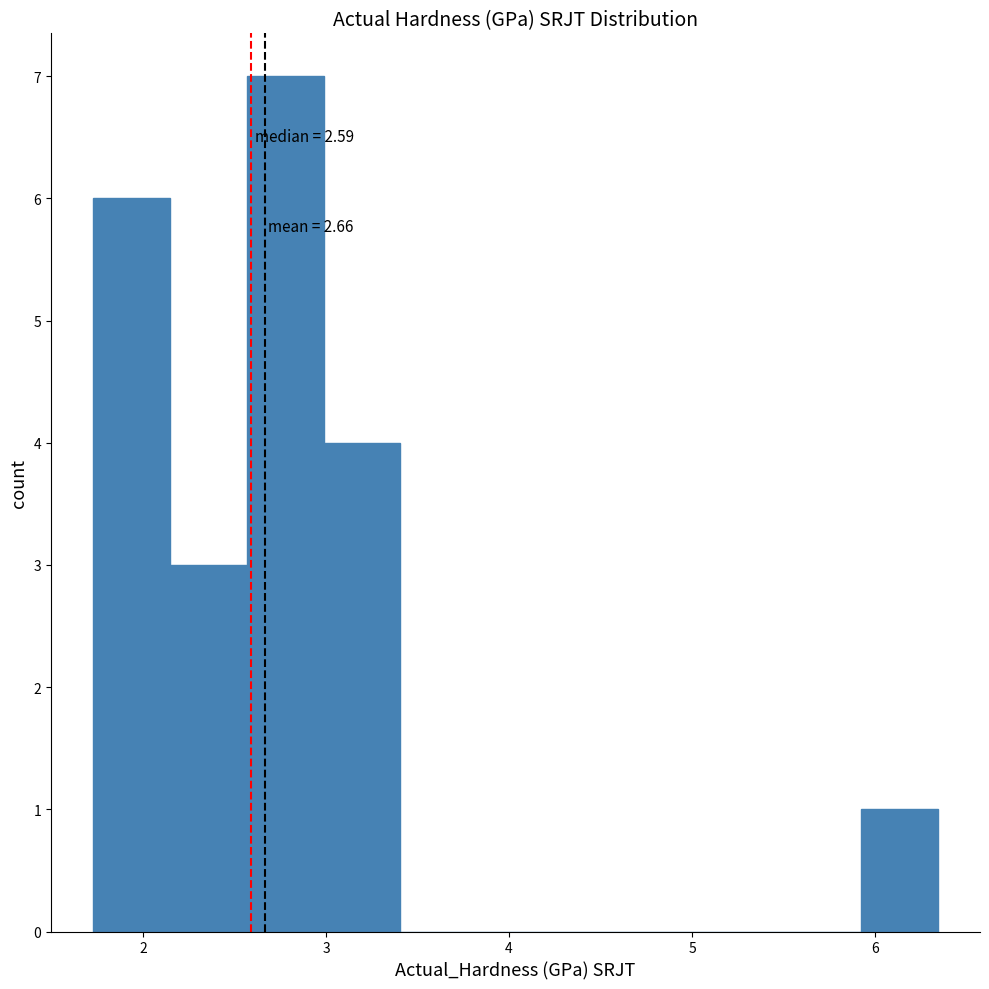

Which range on the x-axis has the tallest bar?

2.6 to 3.0